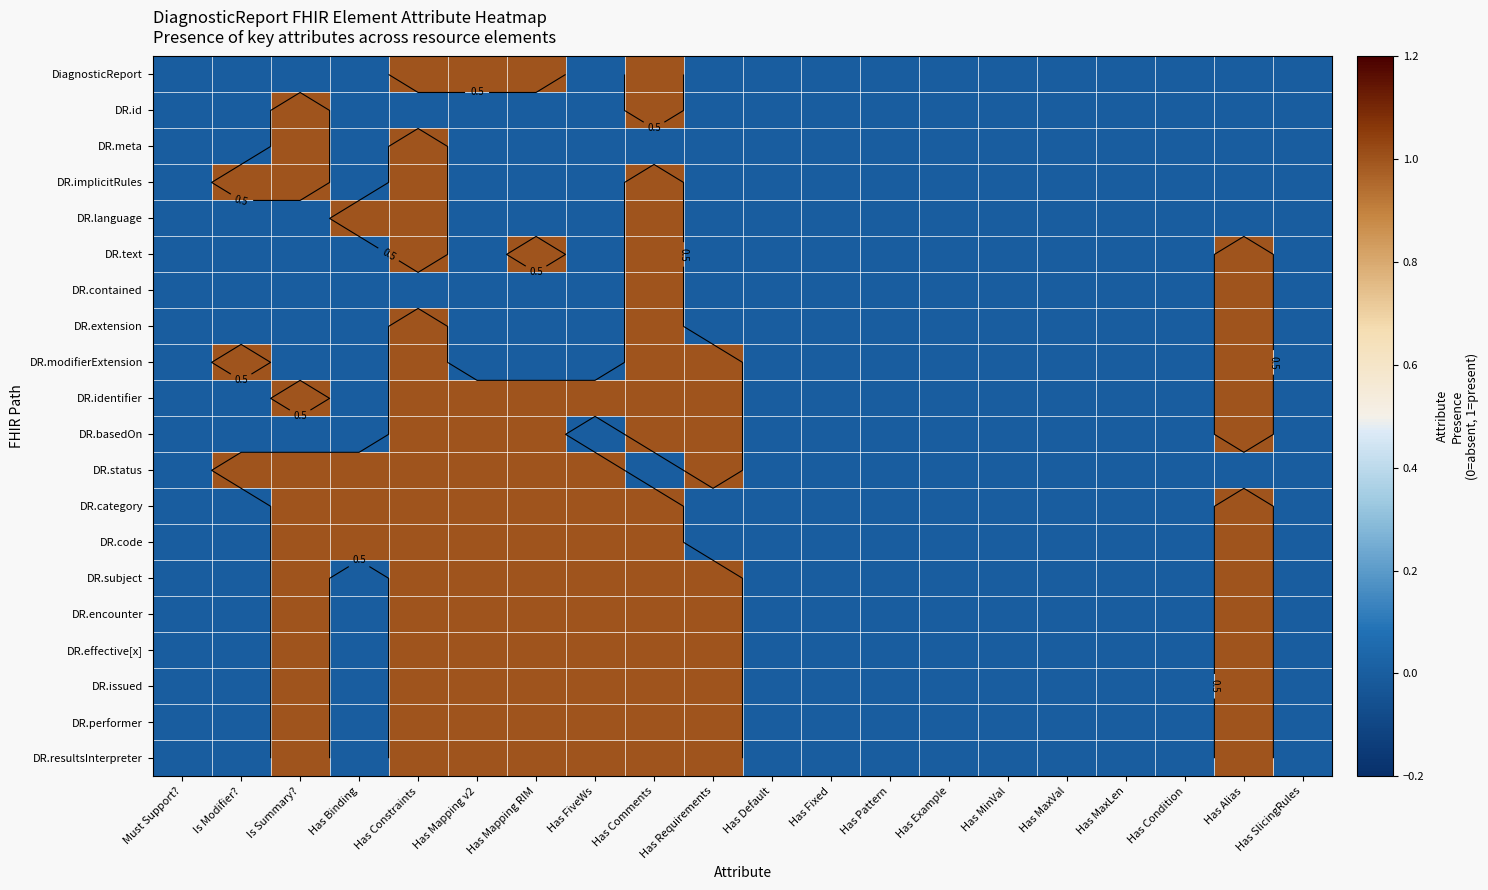

At how many categories does at least one series exceed 0?

10